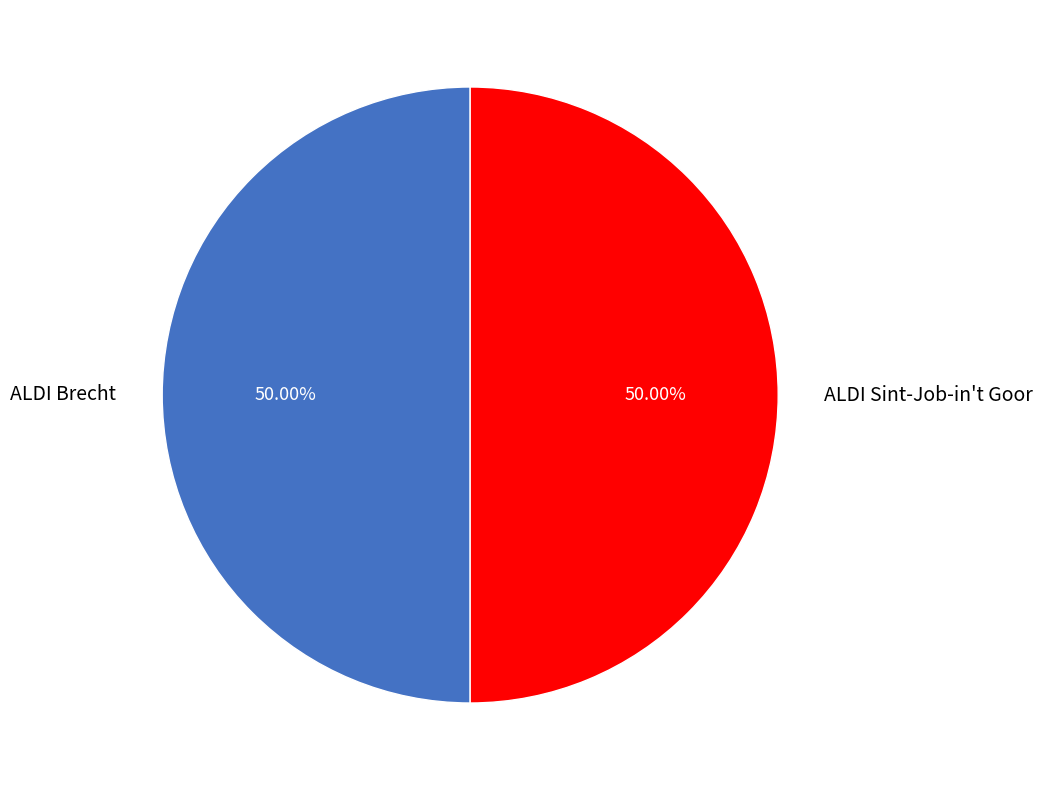

What is the ratio of the value at ALDI Sint-Job-in't Goor to the value at ALDI Brecht?

1.0